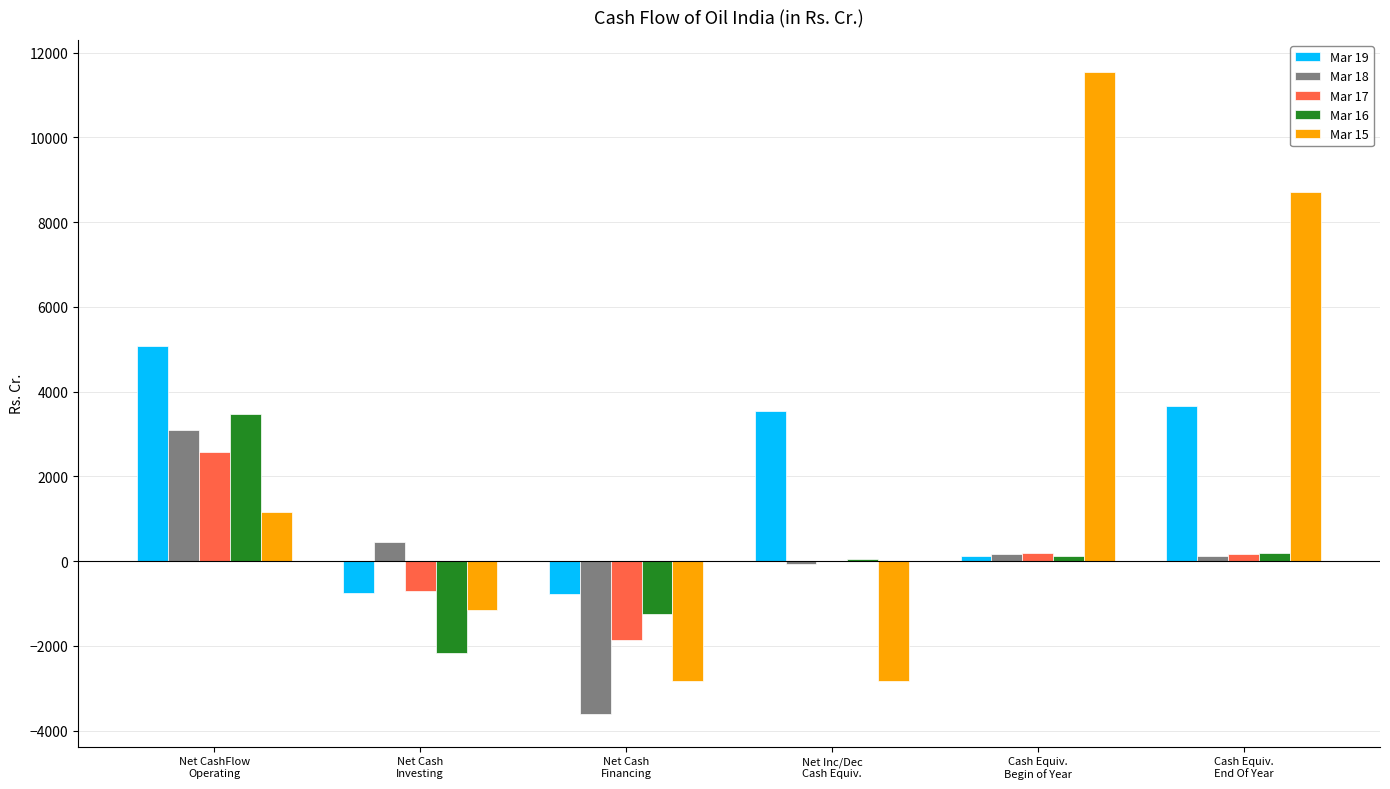

What is the average value of the Mar 17 series?

58.4